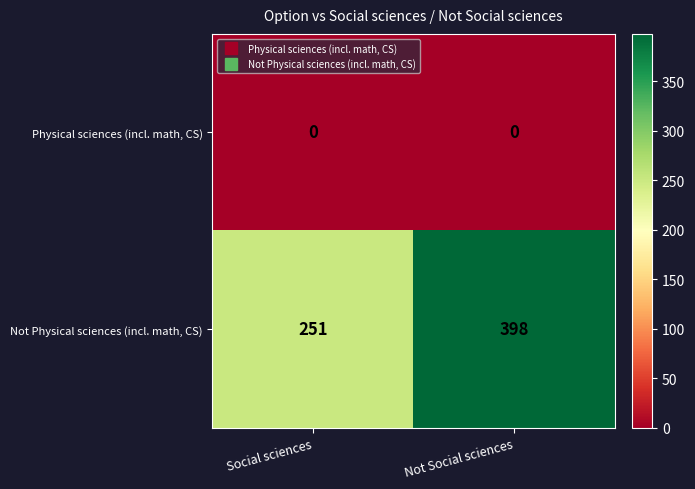

What is the sum of all Not Physical sciences (incl. math, CS) values?

649